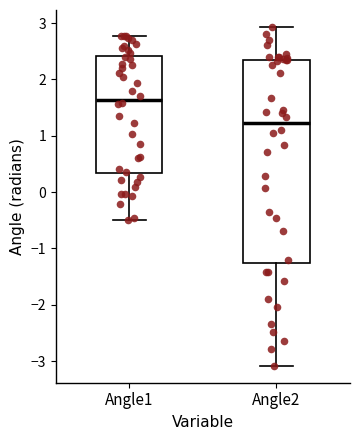

Reading left to right, transcribe this box plot: for each box, give where its median line is, the range the box spans, and where its two whiskers end, as read against the y-axis. The values are not printed on the chart, so give them approximately, as read against the axis.

Angle1: median 1.6, box 0.3 to 2.4, whiskers -0.5 to 2.8
Angle2: median 1.2, box -1.3 to 2.3, whiskers -3.1 to 2.9